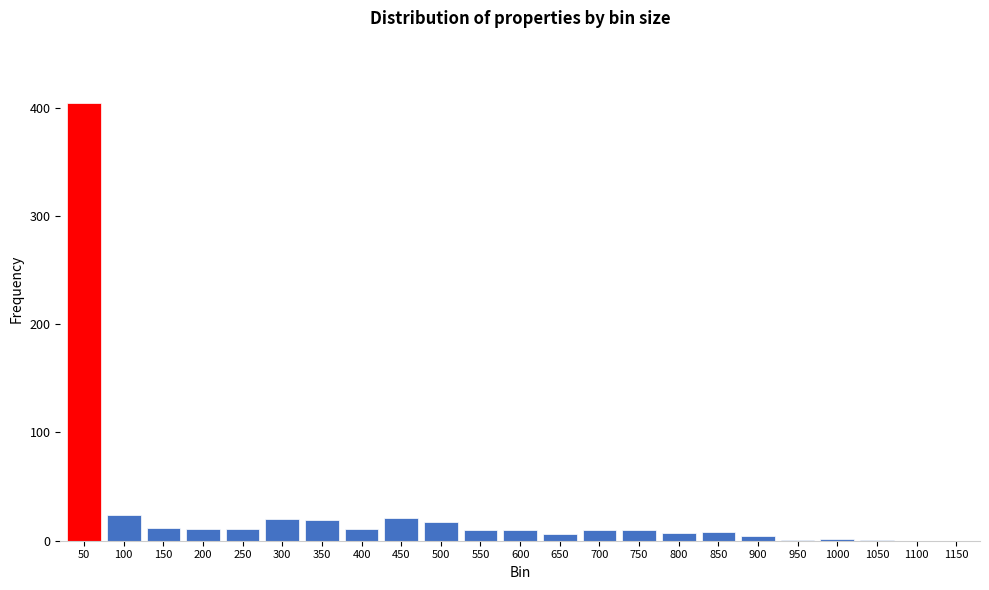

The value at 1150 is 160. True or false?

False